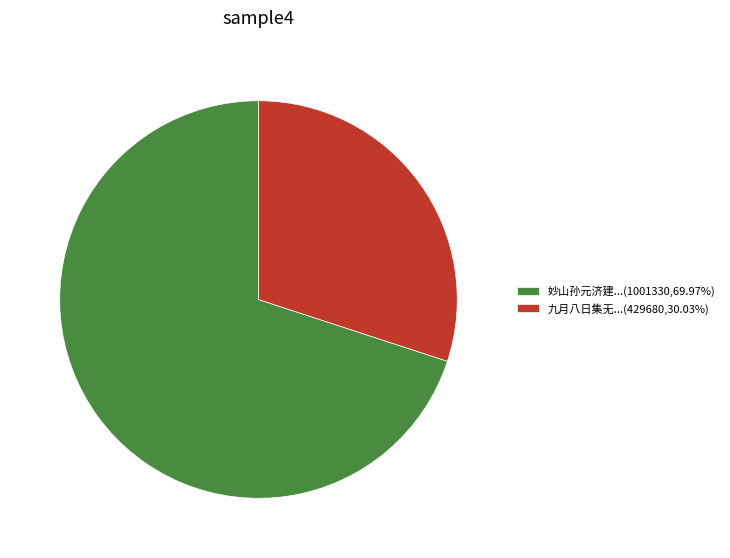

What is the ratio of the value at 妙山孙元济建...(1001330,69.97%) to the value at 九月八日集无...(429680,30.03%)?

2.3